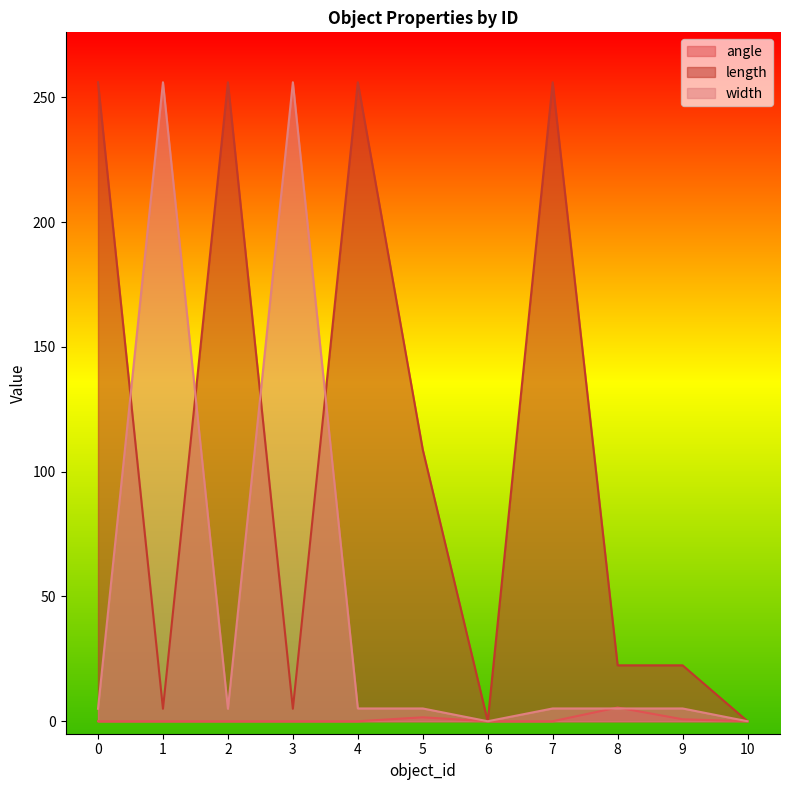

What is the value of the width point at the 2nd from the left?

256.0